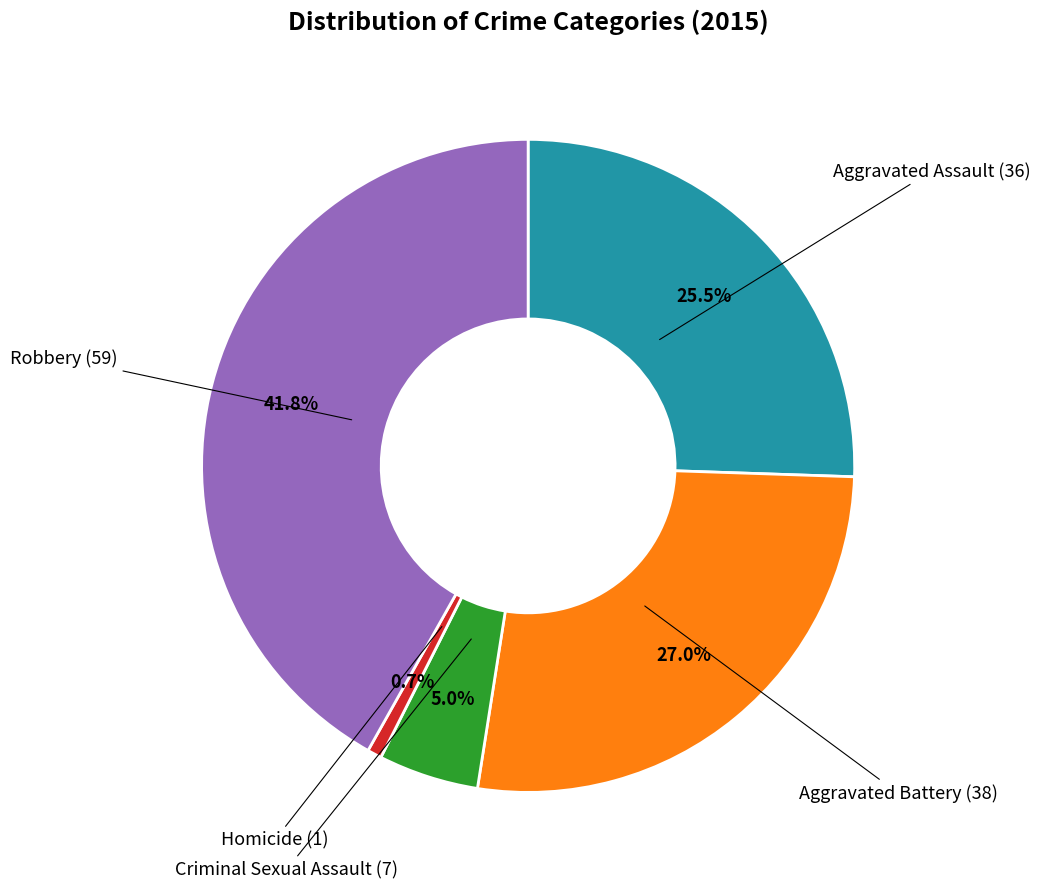

How many segments does this pie chart have?

5